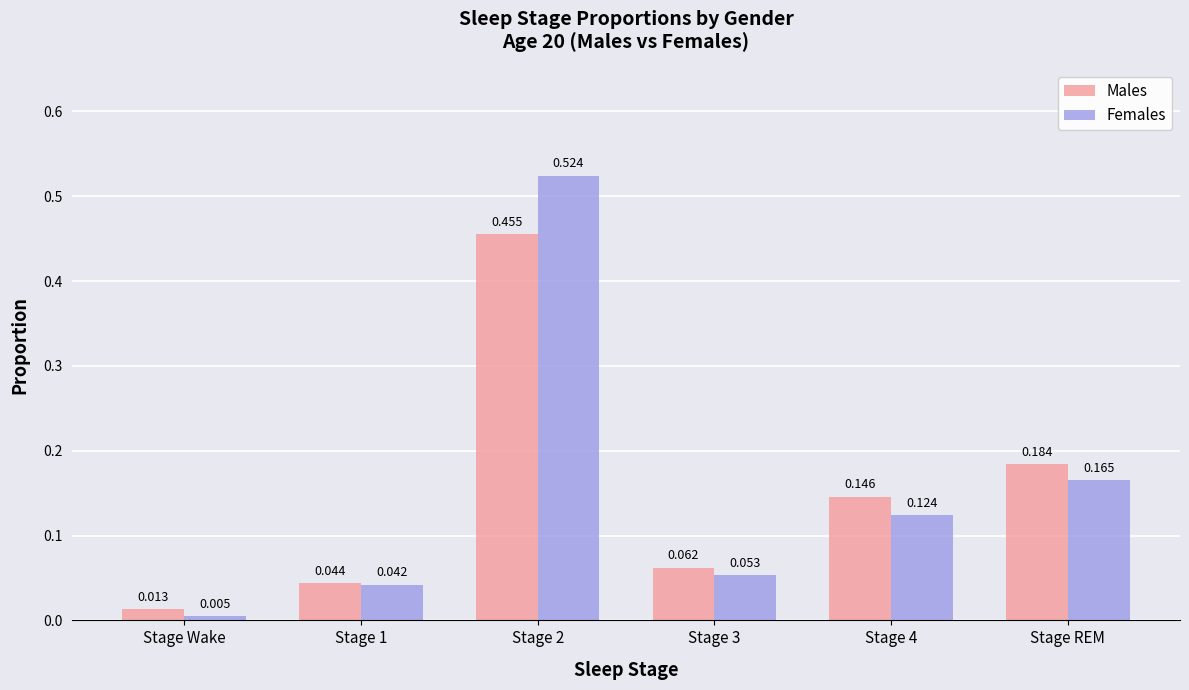

What is the label of the 4th bar from the right?

Stage 2